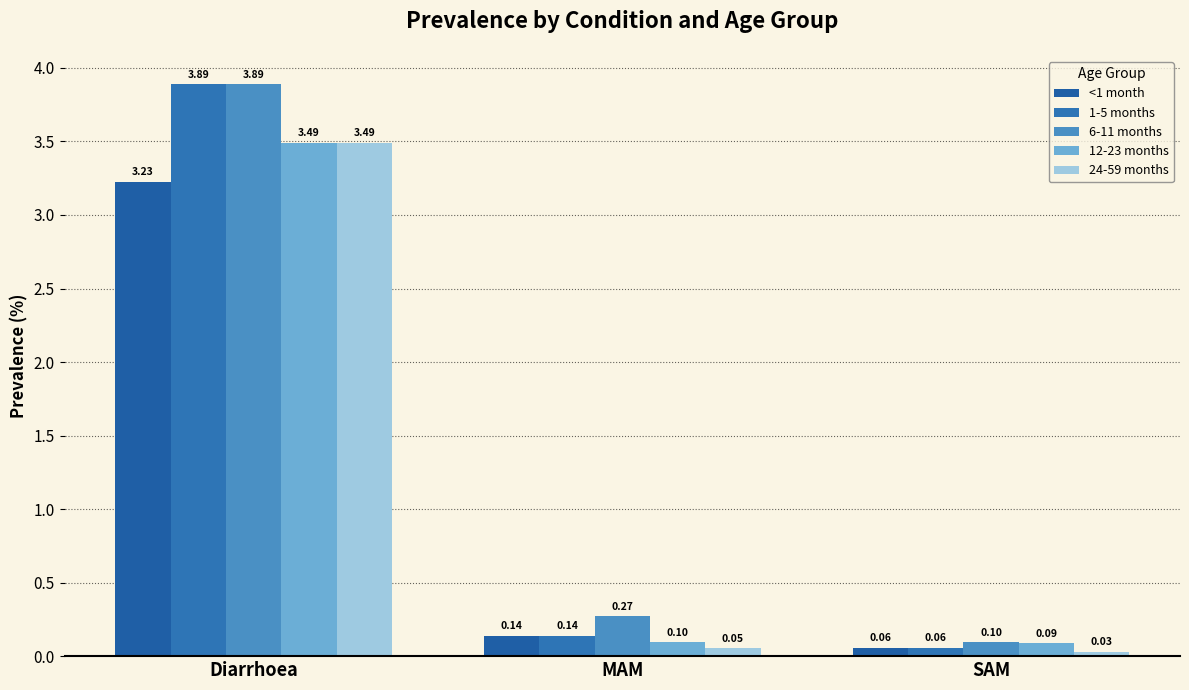

What are all the series names shown in the legend?

<1 month, 1-5 months, 6-11 months, 12-23 months, 24-59 months